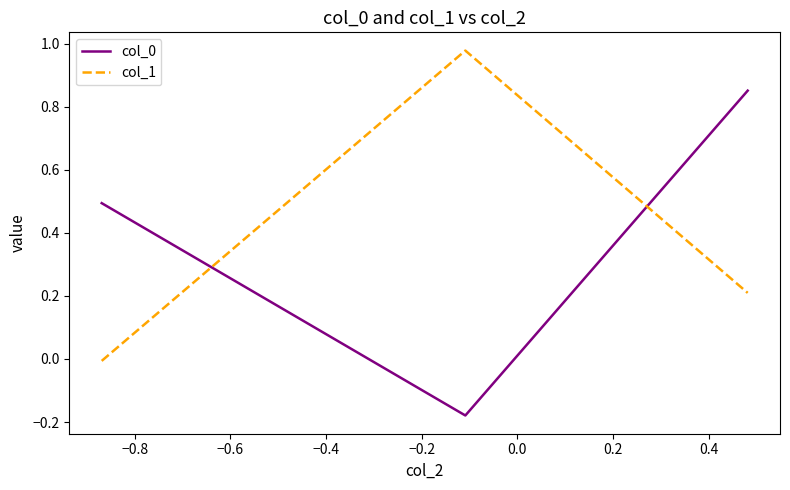

Count the col_0 values in the range 0 to 1.

2